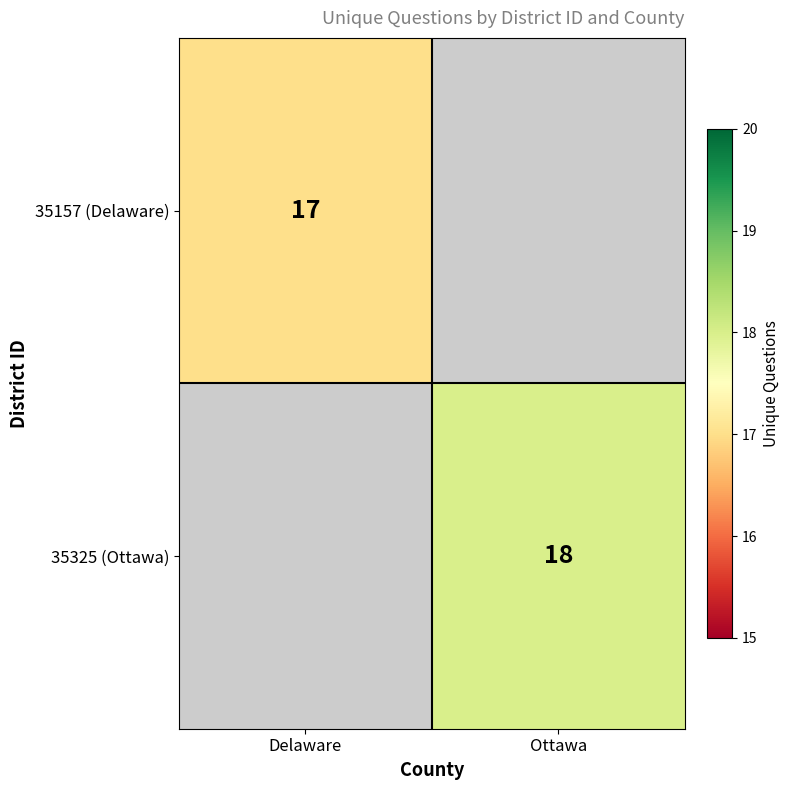

The value of 35325 (Ottawa) at Ottawa is 26. True or false?

False